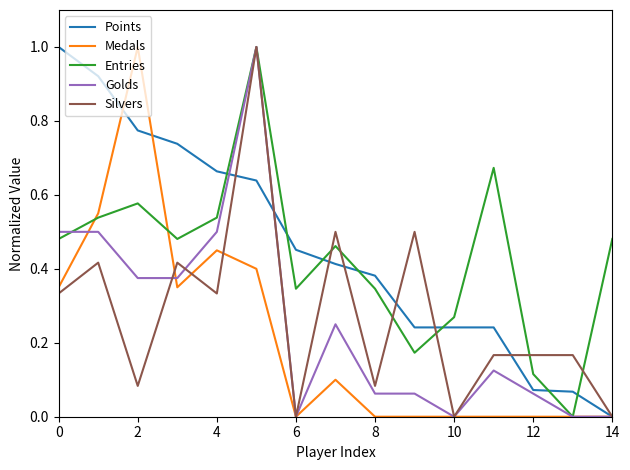

What is the greatest value displayed?

1.0